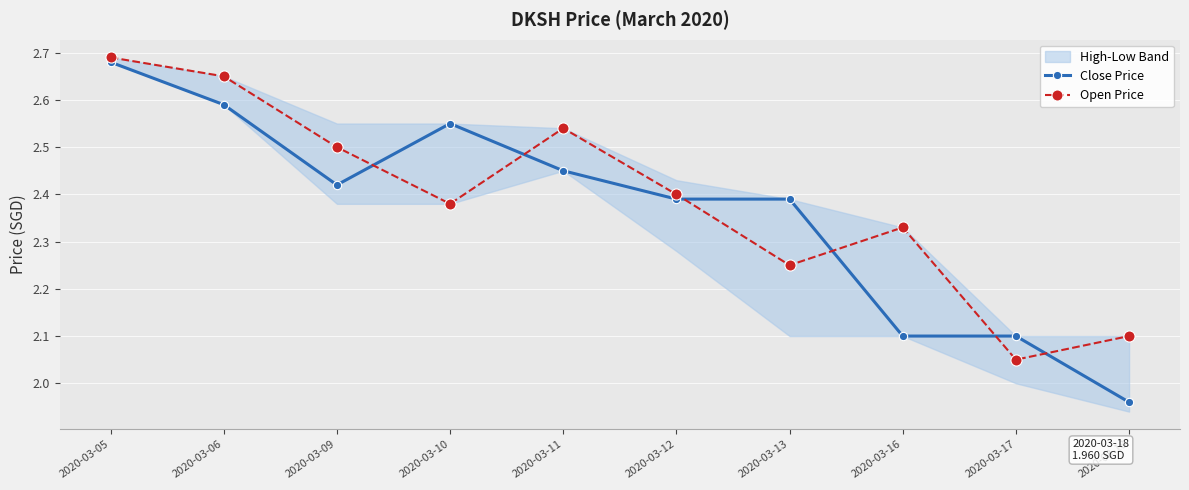

Where is Close Price nearest to the value 2?

2020-03-18